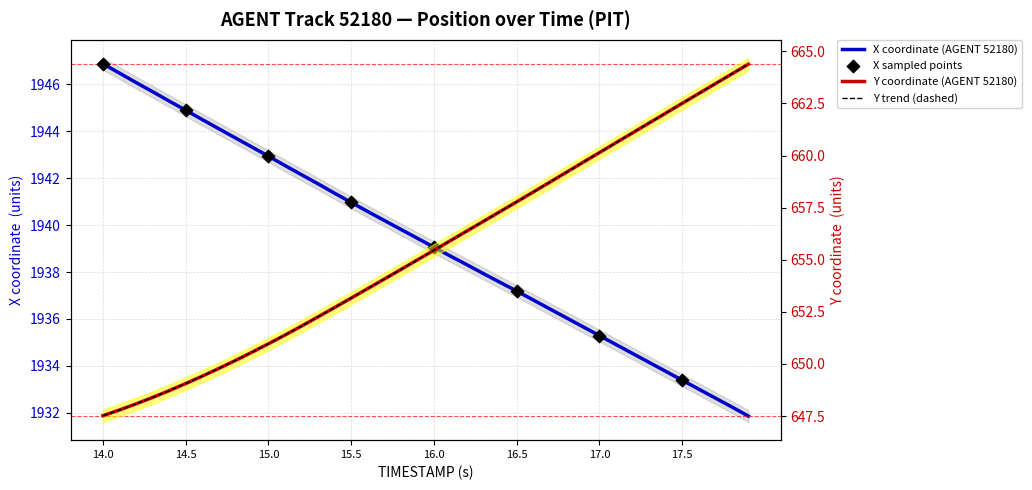

Which series contains the highest Y value?

X